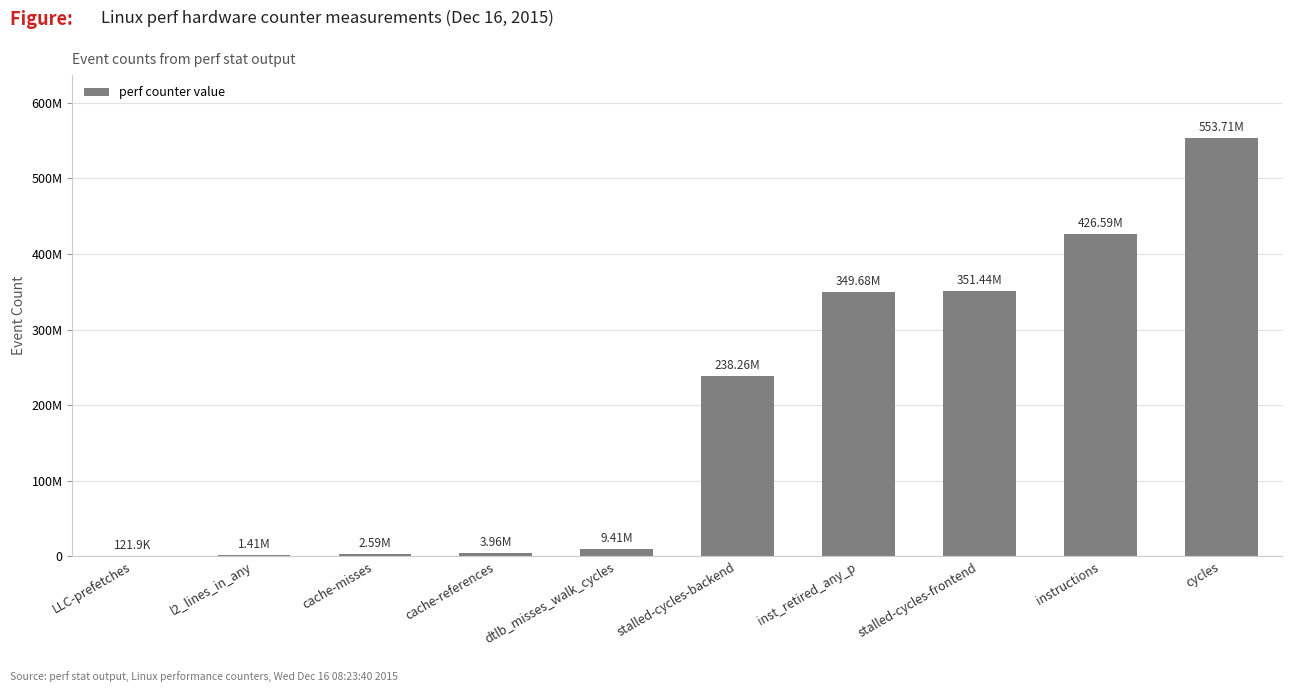

What value does the data have at dtlb_misses_walk_cycles, to the nearest 100?

9407500